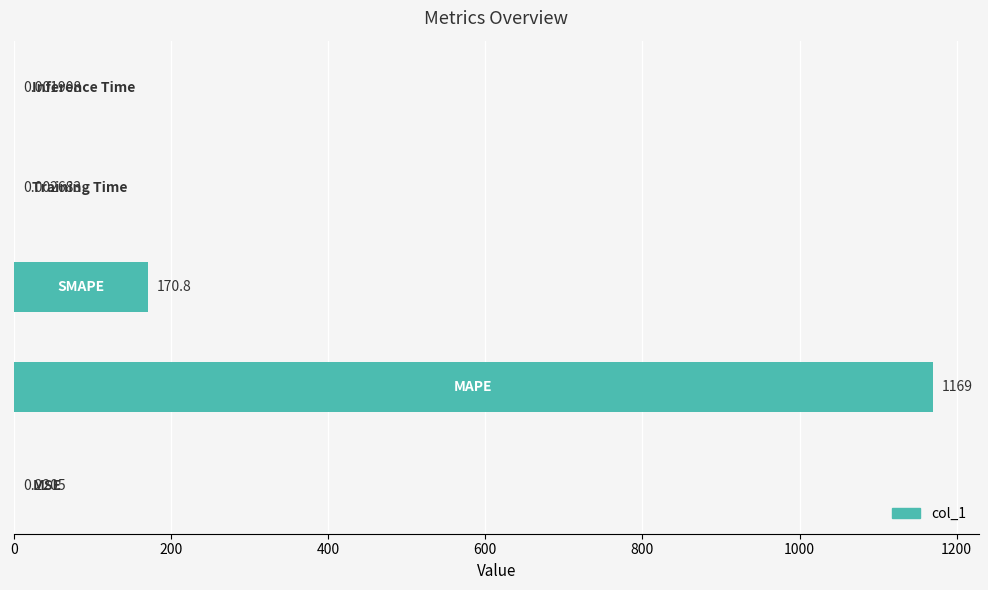

How many series are shown in this chart?

1